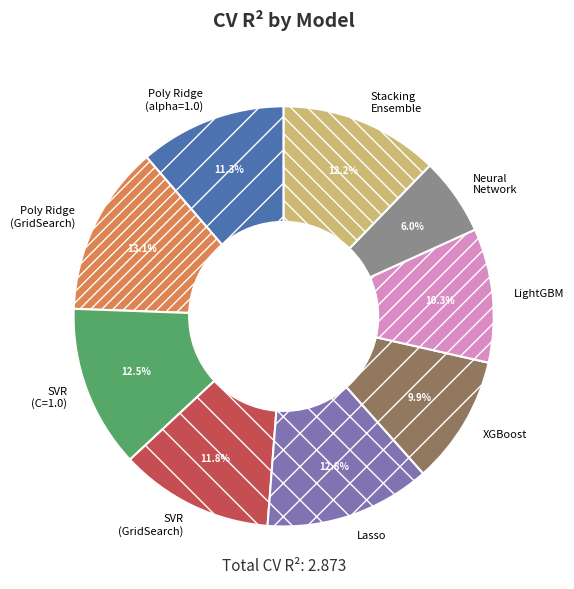

Is there any slice that represents more than half of the pie?

No